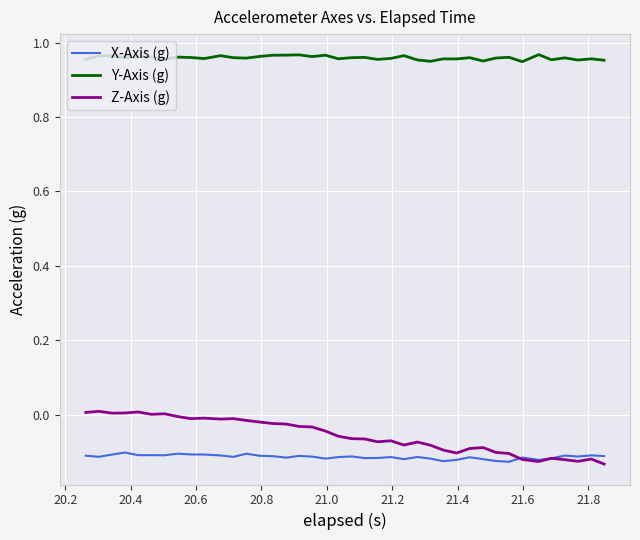

True or false: X-Axis (g) and Y-Axis (g) cross at least once.

False